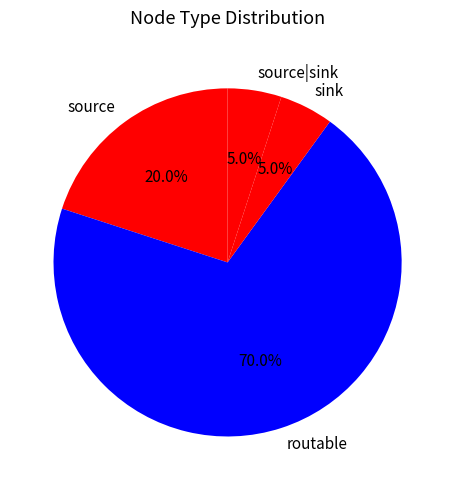

What is the total percentage of source|sink and sink?

10.0%